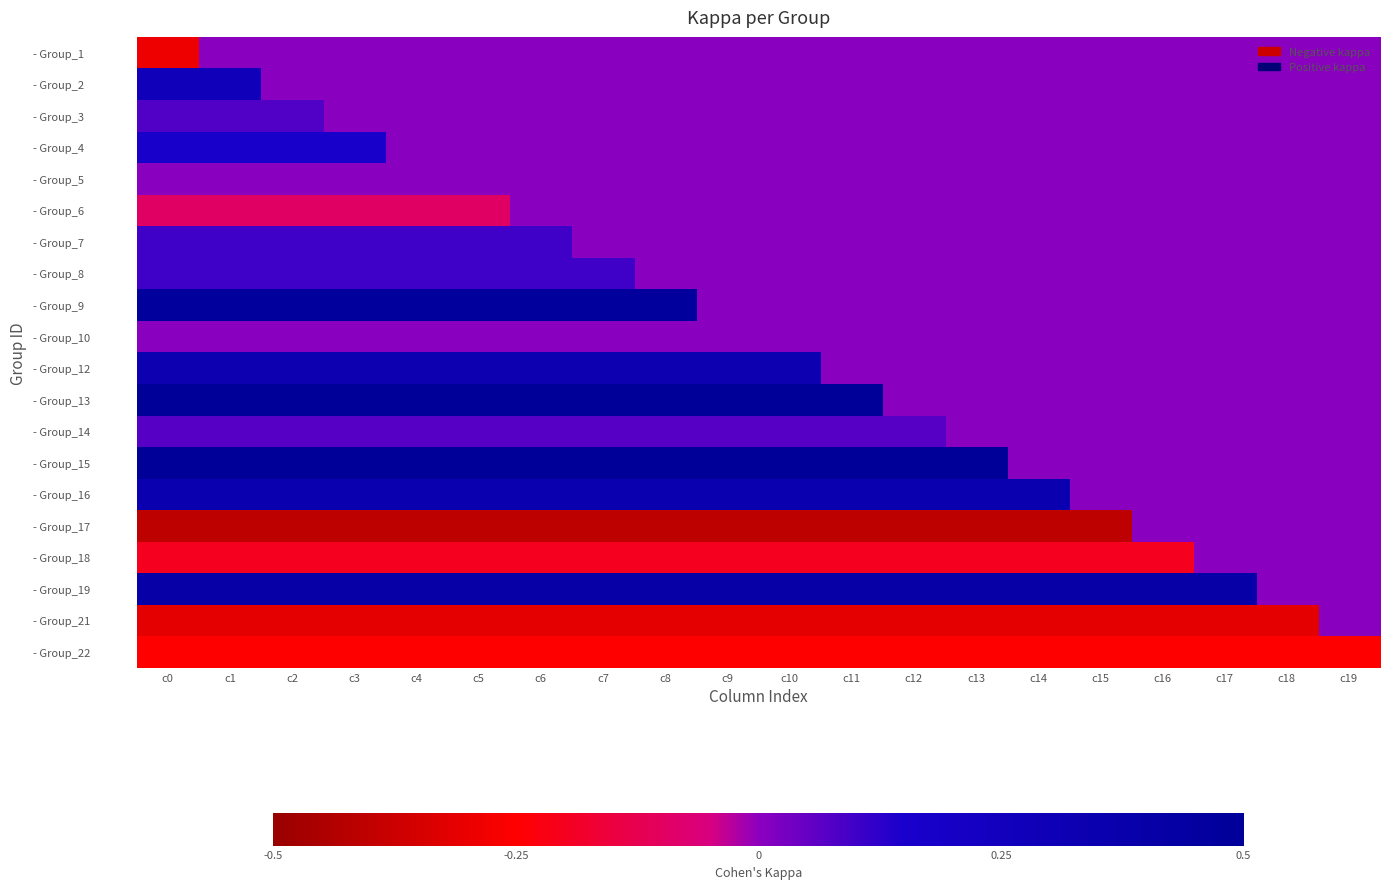

At which category does the chart reach its peak across all series?

c0